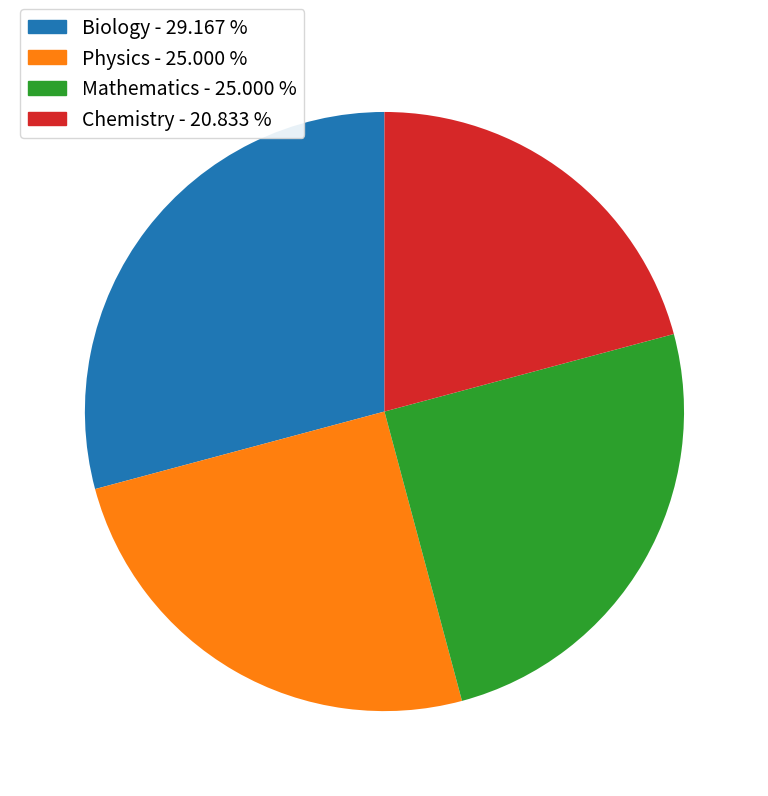

Does Chemistry account for over 50% of the chart?

No